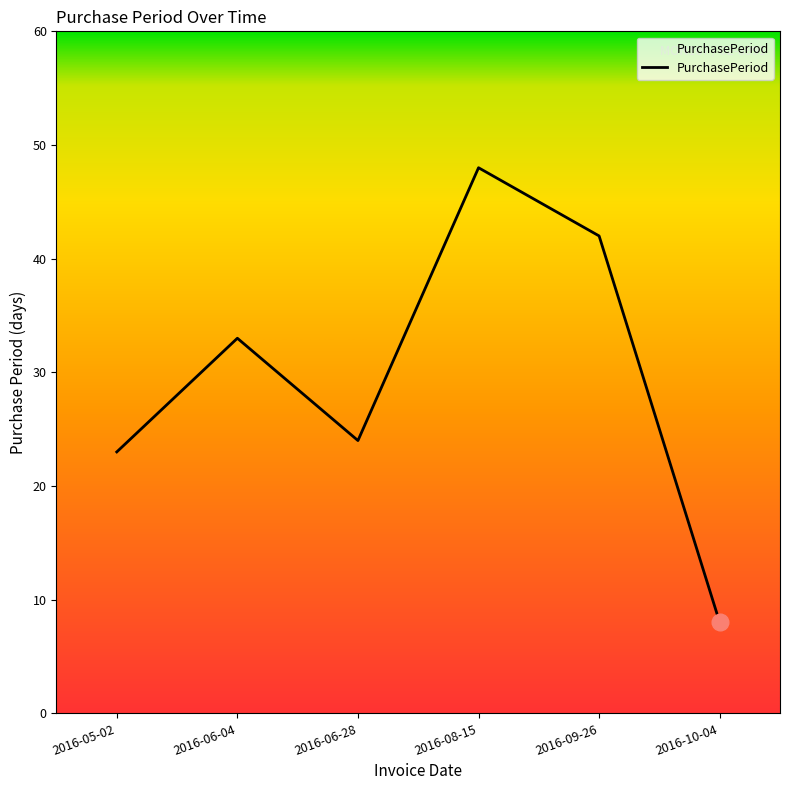

List the labels in order of value, smallest first.

2016-10-04, 2016-05-02, 2016-06-28, 2016-06-04, 2016-09-26, 2016-08-15